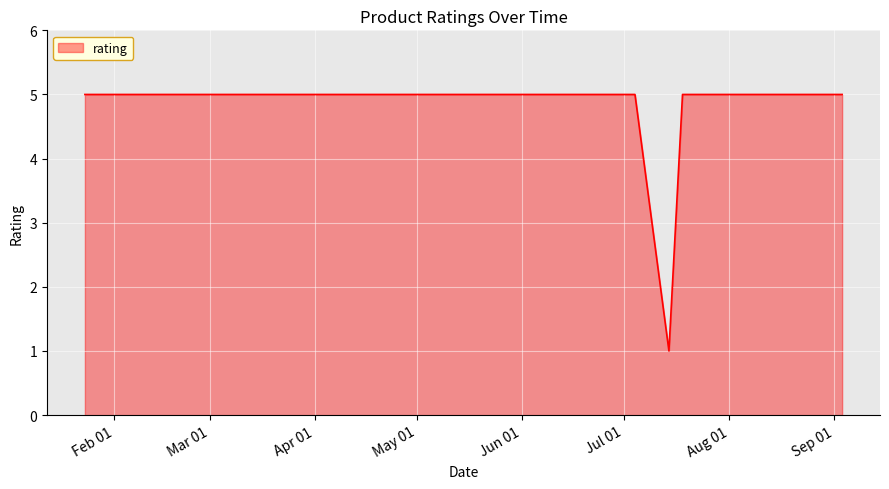

The value at 13 is 5. True or false?

True